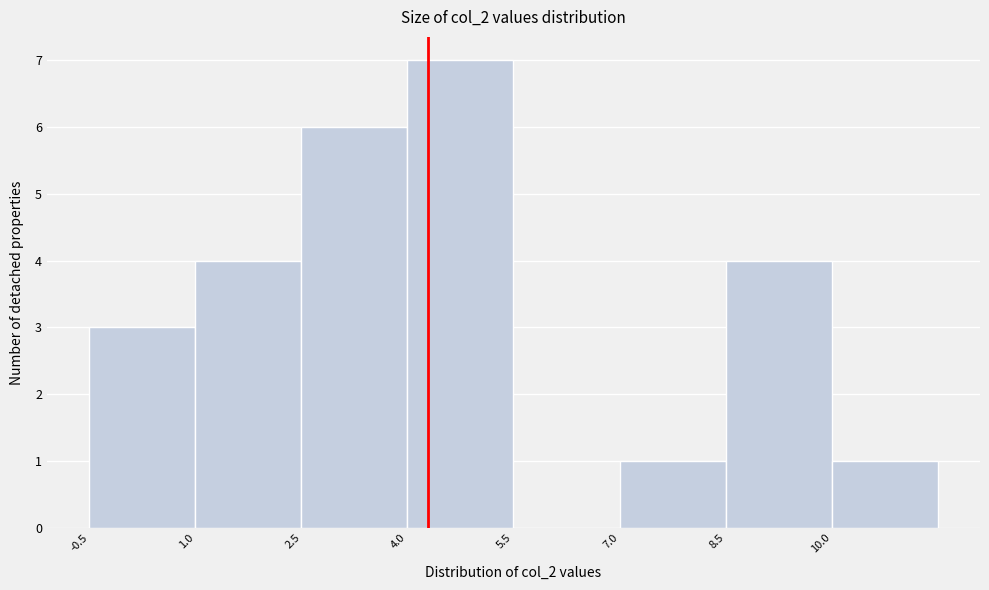

Which range on the x-axis has the tallest bar?

4.0 to 5.5